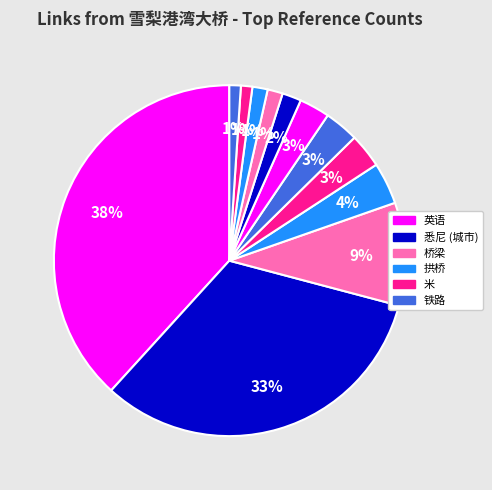

How many slices are in this pie chart?

12